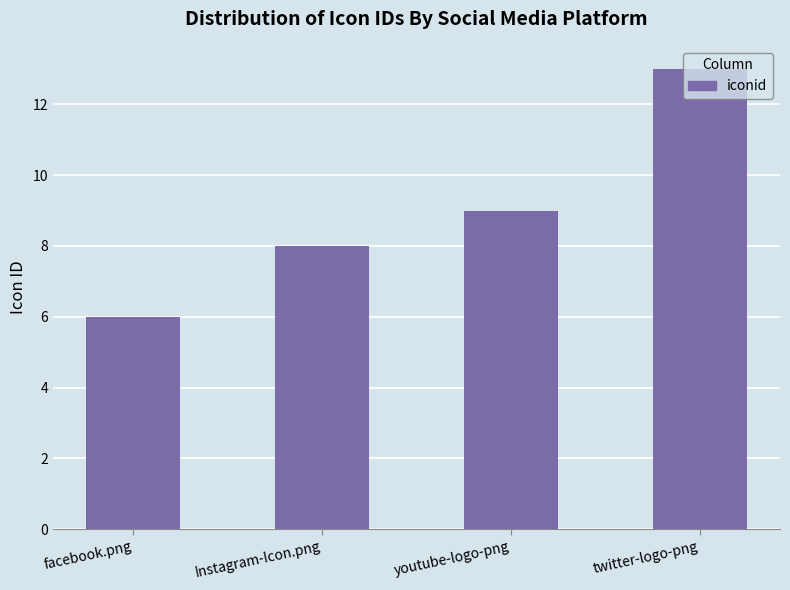

List the labels in order of value, largest first.

twitter-logo-png, youtube-logo-png, Instagram-Icon.png, facebook.png